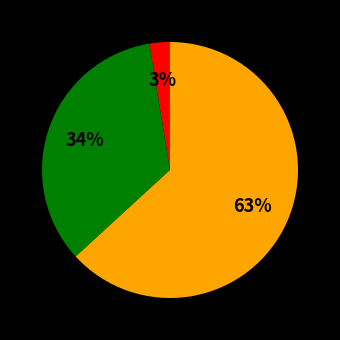

To the nearest percent, what is the average slice percentage?

33%